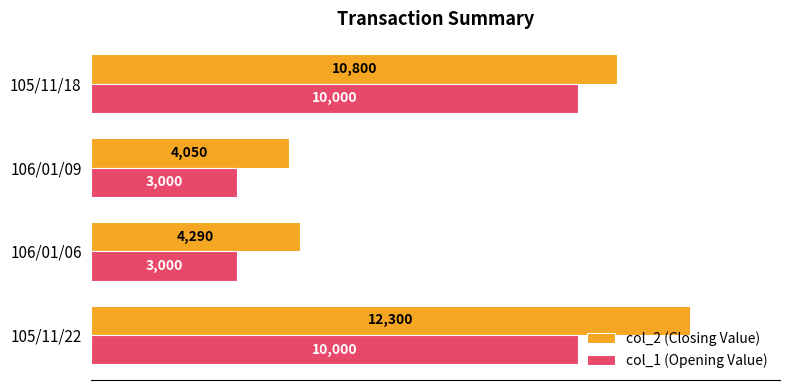

Is it true that col_2 (Closing Value) equals 4290 at 106/01/06?

True